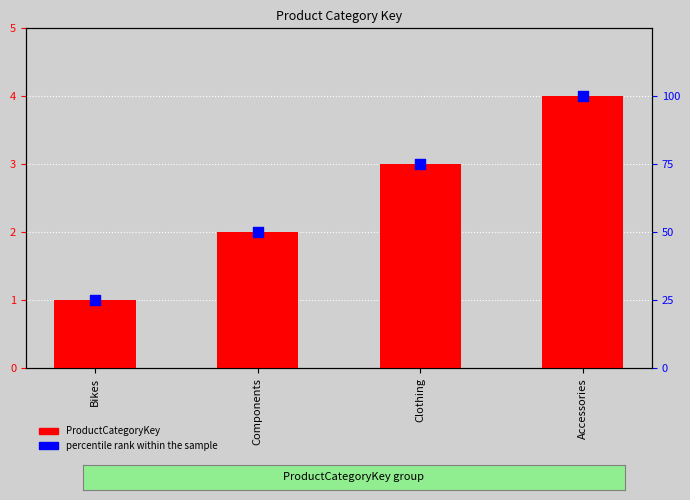

Is the value of percentile rank within the sample at Bikes greater than the value of ProductCategoryKey at Bikes?

Yes